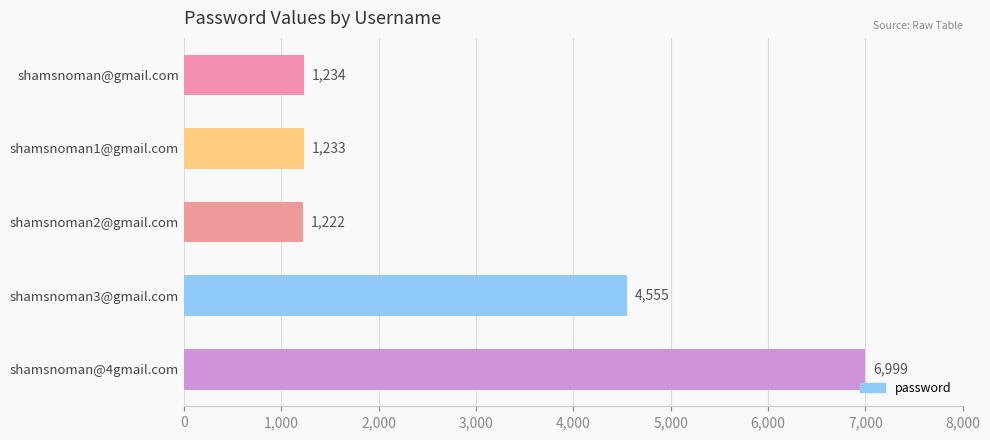

Rank the categories by value from highest to lowest.

shamsnoman@4gmail.com, shamsnoman3@gmail.com, shamsnoman@gmail.com, shamsnoman1@gmail.com, shamsnoman2@gmail.com